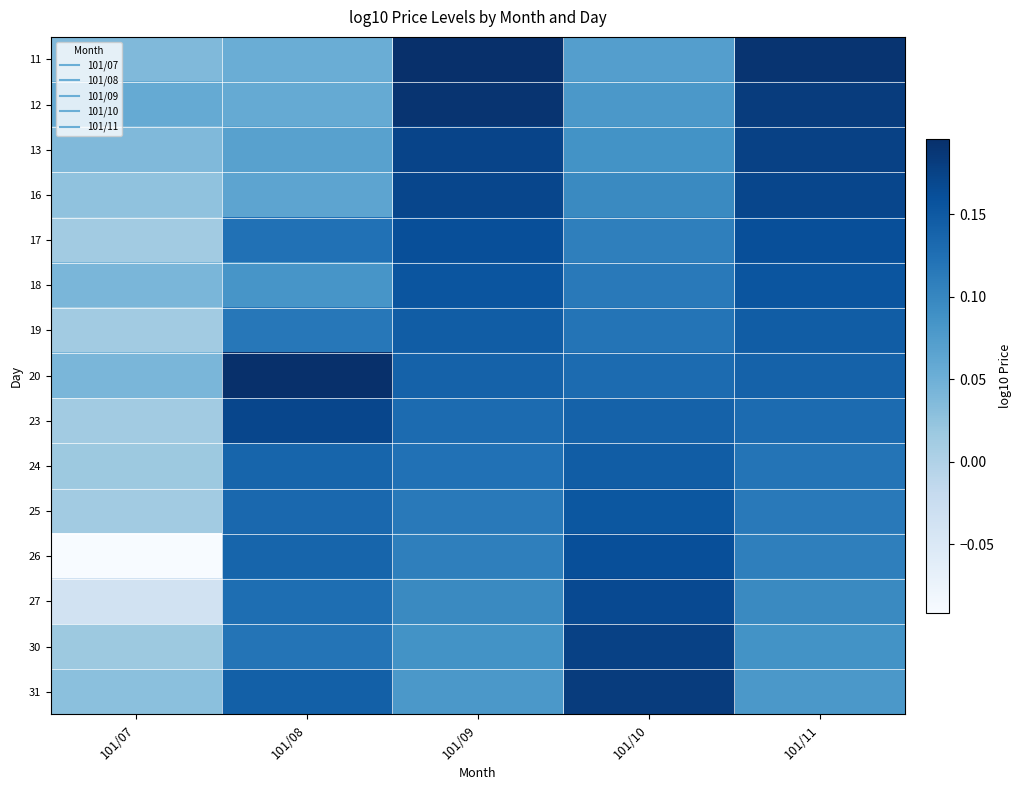

Reading left to right, extract all data points from this chart.

11: 101/07=0.0	101/08=0.1	101/09=0.2	101/10=0.1	101/11=0.2
12: 101/07=0.1	101/08=0.1	101/09=0.2	101/10=0.1	101/11=0.2
13: 101/07=0.0	101/08=0.1	101/09=0.2	101/10=0.1	101/11=0.2
16: 101/07=0.0	101/08=0.1	101/09=0.2	101/10=0.1	101/11=0.2
17: 101/07=0.0	101/08=0.1	101/09=0.2	101/10=0.1	101/11=0.2
18: 101/07=0.0	101/08=0.1	101/09=0.2	101/10=0.1	101/11=0.2
19: 101/07=0.0	101/08=0.1	101/09=0.1	101/10=0.1	101/11=0.1
20: 101/07=0.0	101/08=0.2	101/09=0.1	101/10=0.1	101/11=0.1
23: 101/07=0.0	101/08=0.2	101/09=0.1	101/10=0.1	101/11=0.1
24: 101/07=0.0	101/08=0.1	101/09=0.1	101/10=0.1	101/11=0.1
25: 101/07=0.0	101/08=0.1	101/09=0.1	101/10=0.2	101/11=0.1
26: 101/07=-0.1	101/08=0.1	101/09=0.1	101/10=0.2	101/11=0.1
27: 101/07=-0.0	101/08=0.1	101/09=0.1	101/10=0.2	101/11=0.1
30: 101/07=0.0	101/08=0.1	101/09=0.1	101/10=0.2	101/11=0.1
31: 101/07=0.0	101/08=0.1	101/09=0.1	101/10=0.2	101/11=0.1